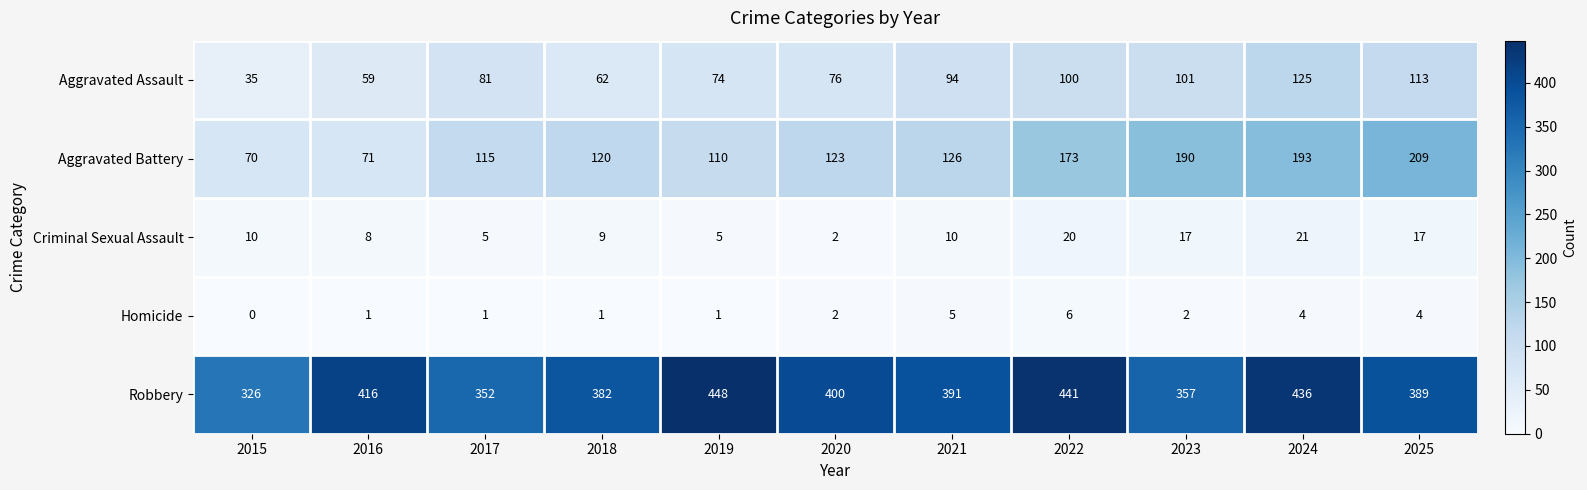

Which label corresponds to the smallest value in the chart?

2015